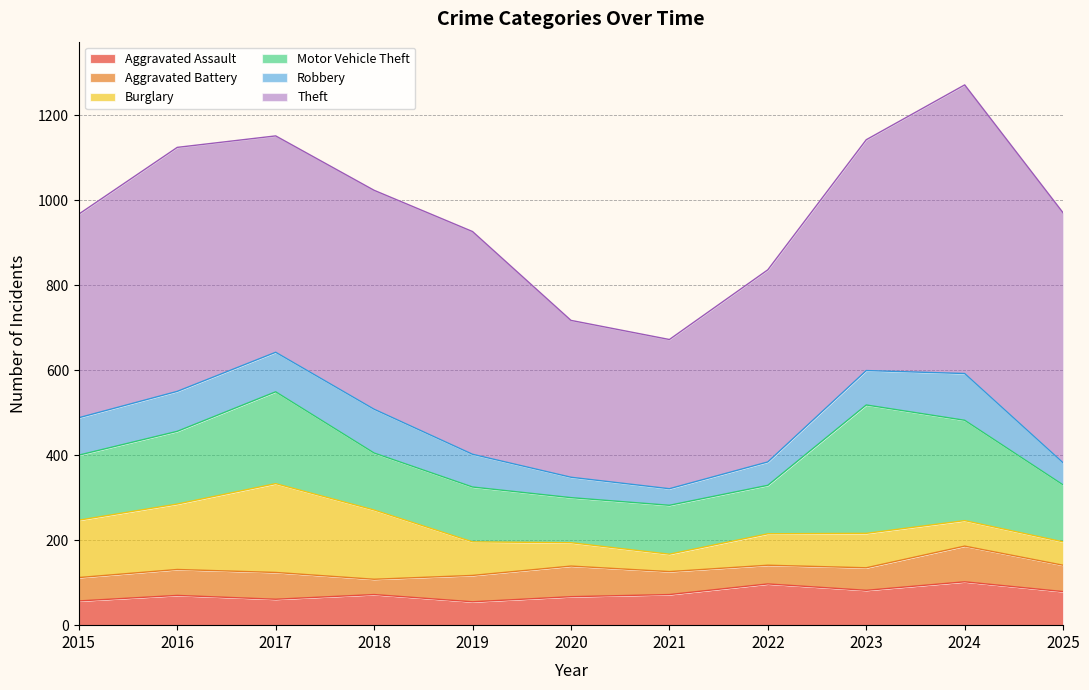

List the labels in order of Aggravated Battery value, largest first.

2024, 2020, 2017, 2019, 2025, 2016, 2015, 2021, 2023, 2022, 2018